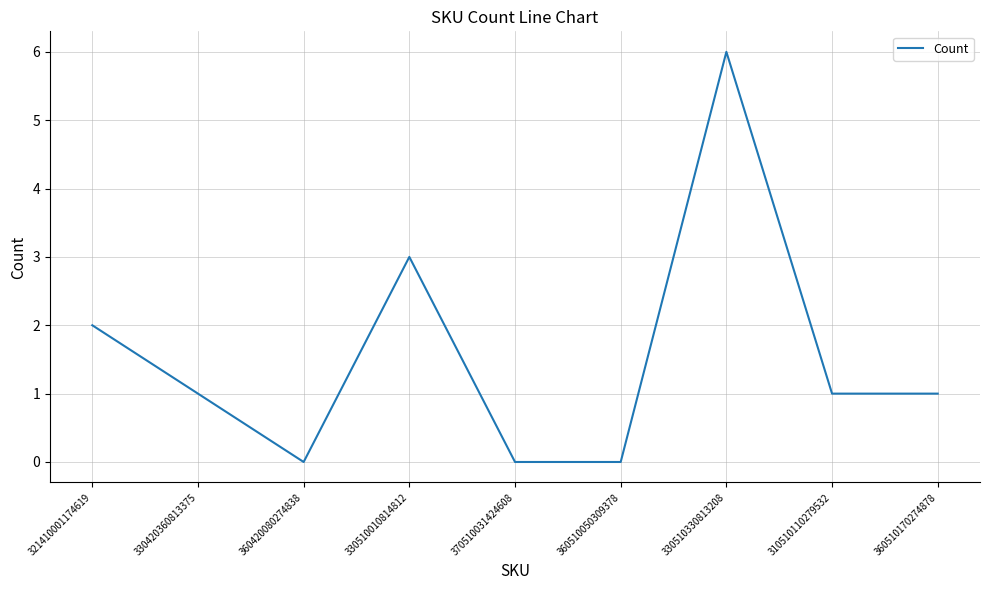

Between 360510050309378 and 321410001174619, which is larger?

321410001174619